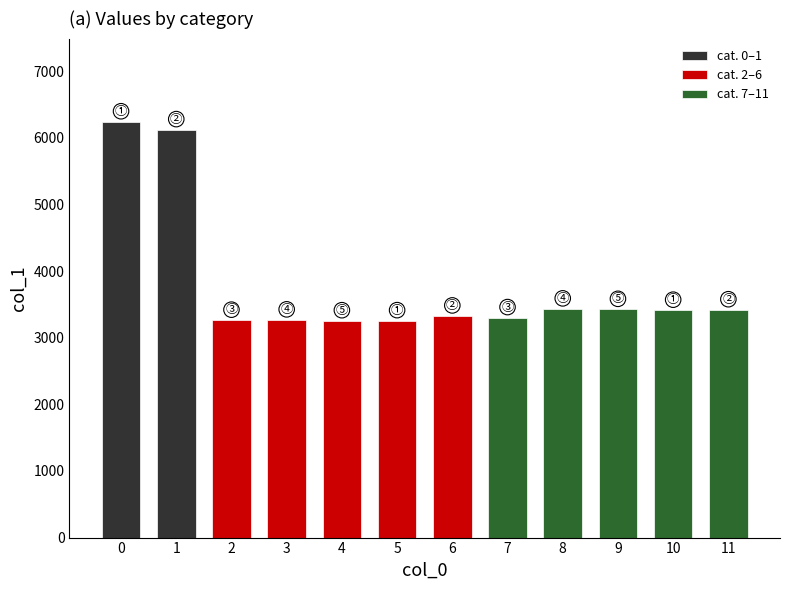

The chart shows a value of 3328 at 6. True or false?

True